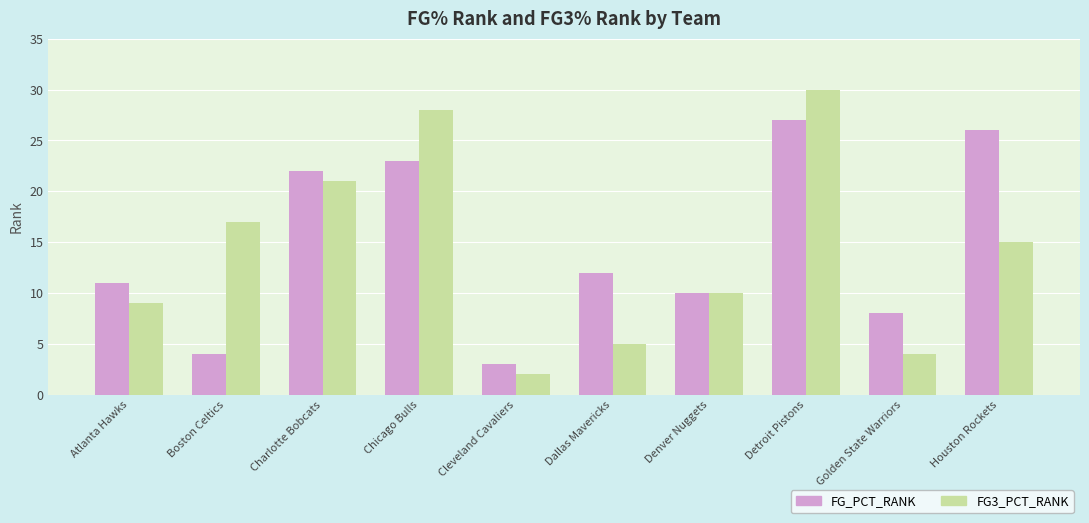

At Boston Celtics, list the series in order from smallest to largest.

FG_PCT_RANK, FG3_PCT_RANK